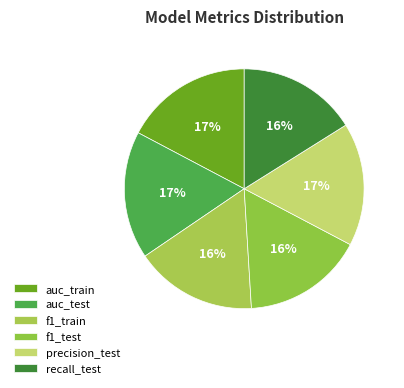

Which has a higher value, recall_test or f1_train?

f1_train